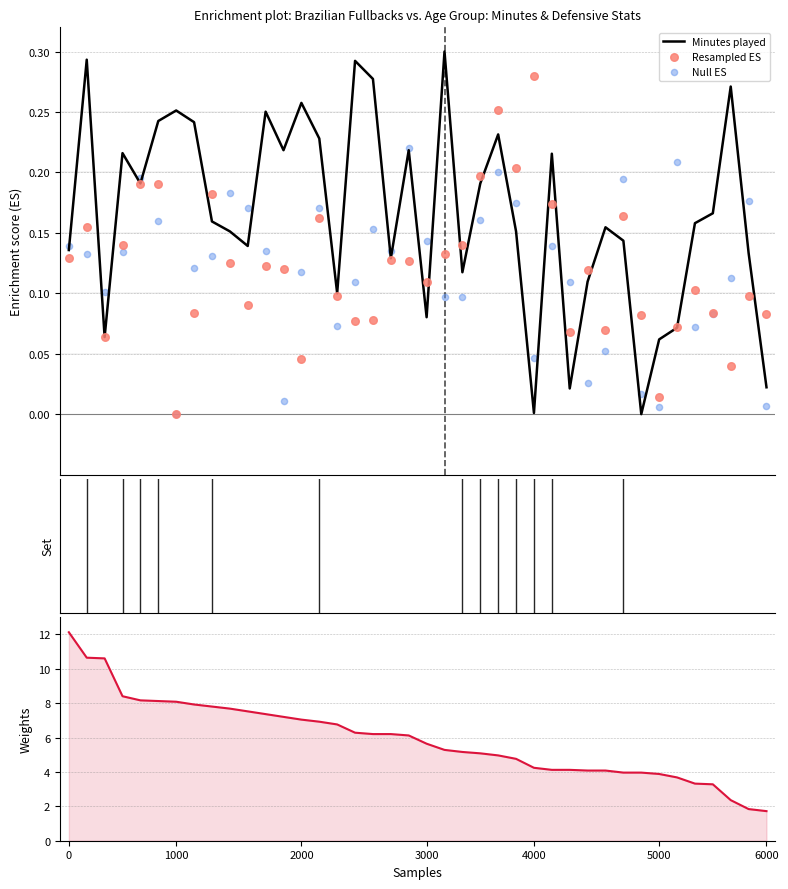

Which series reaches the maximum Y coordinate?

Progressive runs per 90